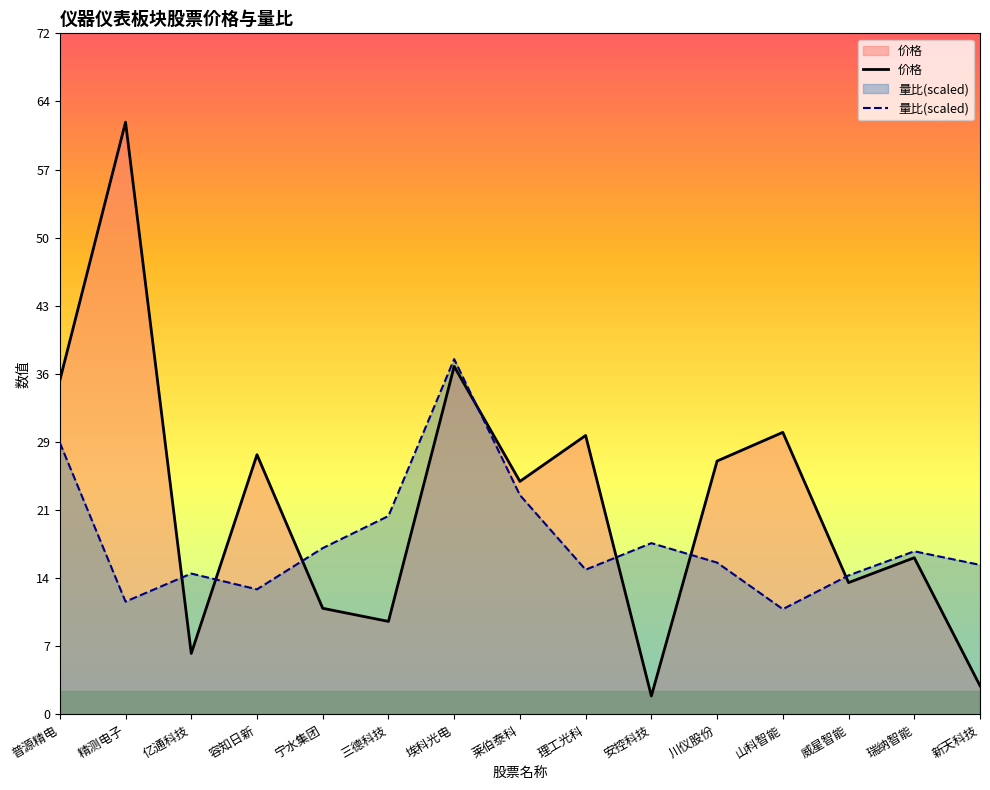

Reading left to right, list all the values displayed in this chart.

价格: 普源精电=35.1	精测电子=62.3	亿通科技=6.4	容知日新=27.3	宁水集团=11.2	三德科技=9.8	埃科光电=36.6	莱伯泰科=24.5	理工光科=29.4	安控科技=1.9	川仪股份=26.7	山科智能=29.7	威星智能=13.9	瑞纳智能=16.5	新天科技=3.0
量比(scaled): 普源精电=28.6	精测电子=11.9	亿通科技=14.8	容知日新=13.2	宁水集团=17.5	三德科技=20.9	埃科光电=37.4	莱伯泰科=23.1	理工光科=15.2	安控科技=18.0	川仪股份=16.0	山科智能=11.1	威星智能=14.6	瑞纳智能=17.2	新天科技=15.7